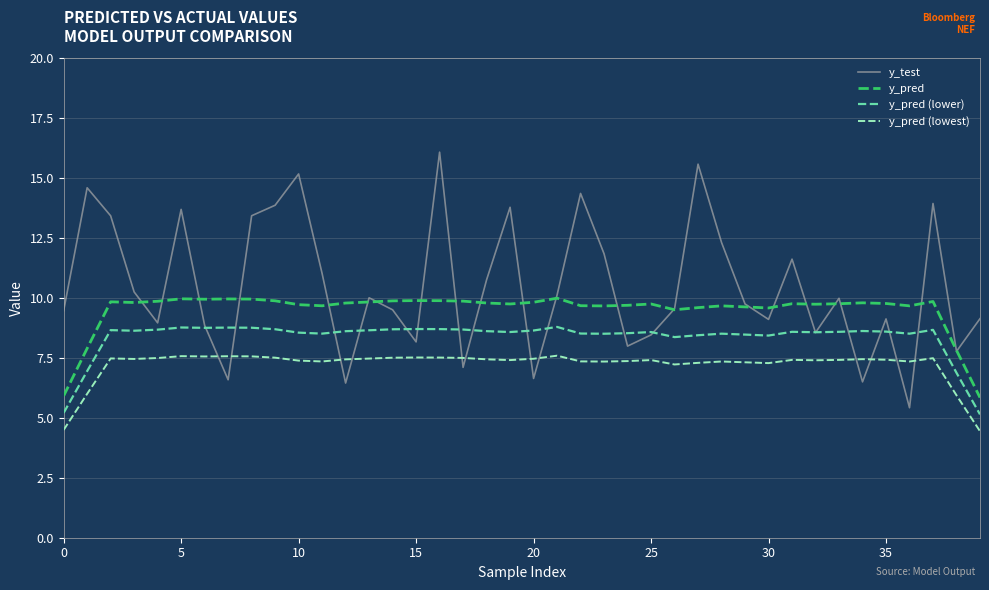

Rank the series by their average value, from lowest to highest.

y_pred (lowest), y_pred (lower), y_pred, y_test